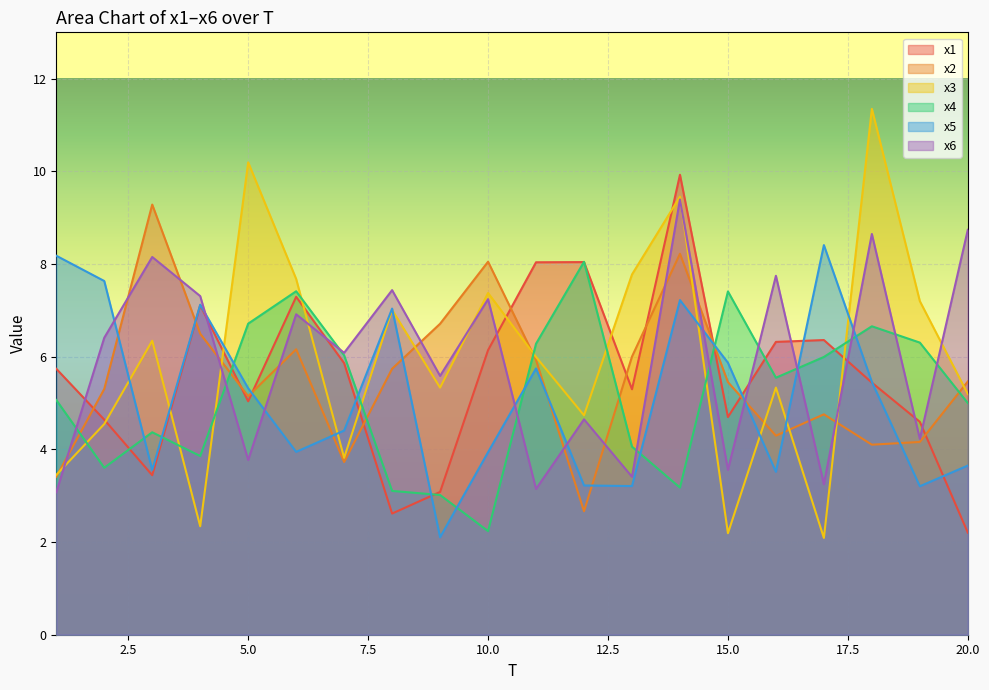

Reading left to right, what are all the values shown in this chart?

x1: 1=5.7	2=4.6	3=3.4	4=7.1	5=5.0	6=7.3	7=5.9	8=2.6	9=3.1	10=6.1	11=8.0	12=8.0	13=5.3	14=9.9	15=4.7	16=6.3	17=6.4	18=5.4	19=4.6	20=2.2
x2: 1=3.4	2=5.3	3=9.3	4=6.5	5=5.1	6=6.2	7=3.7	8=5.7	9=6.7	10=8.0	11=5.9	12=2.7	13=6.0	14=8.2	15=5.5	16=4.3	17=4.8	18=4.1	19=4.2	20=5.5
x3: 1=3.4	2=4.5	3=6.3	4=2.3	5=10.2	6=7.7	7=3.8	8=7.0	9=5.3	10=7.4	11=6.0	12=4.7	13=7.8	14=9.5	15=2.2	16=5.3	17=2.1	18=11.3	19=7.2	20=5.2
x4: 1=5.1	2=3.6	3=4.4	4=3.9	5=6.7	6=7.4	7=6.0	8=3.1	9=3.0	10=2.2	11=6.3	12=8.0	13=4.1	14=3.2	15=7.4	16=5.5	17=6.0	18=6.7	19=6.3	20=5.0
x5: 1=8.2	2=7.6	3=3.6	4=7.1	5=5.3	6=3.9	7=4.4	8=7.0	9=2.1	10=3.9	11=5.7	12=3.2	13=3.2	14=7.2	15=5.9	16=3.5	17=8.4	18=5.5	19=3.2	20=3.7
x6: 1=3.1	2=6.4	3=8.2	4=7.3	5=3.8	6=6.9	7=6.1	8=7.4	9=5.6	10=7.2	11=3.1	12=4.6	13=3.4	14=9.4	15=3.6	16=7.7	17=3.3	18=8.6	19=4.2	20=8.7